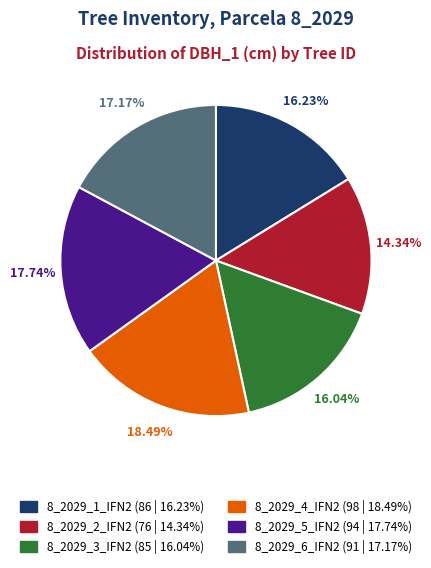

Which category has the smallest portion of the pie?

8_2029_2_IFN2